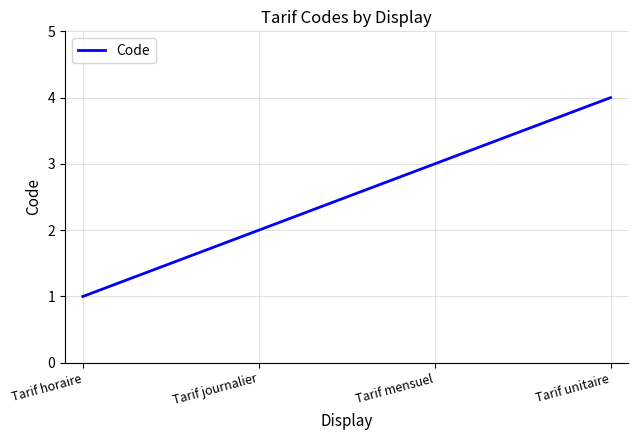

At which category does the chart reach its minimum across all series?

Tarif horaire